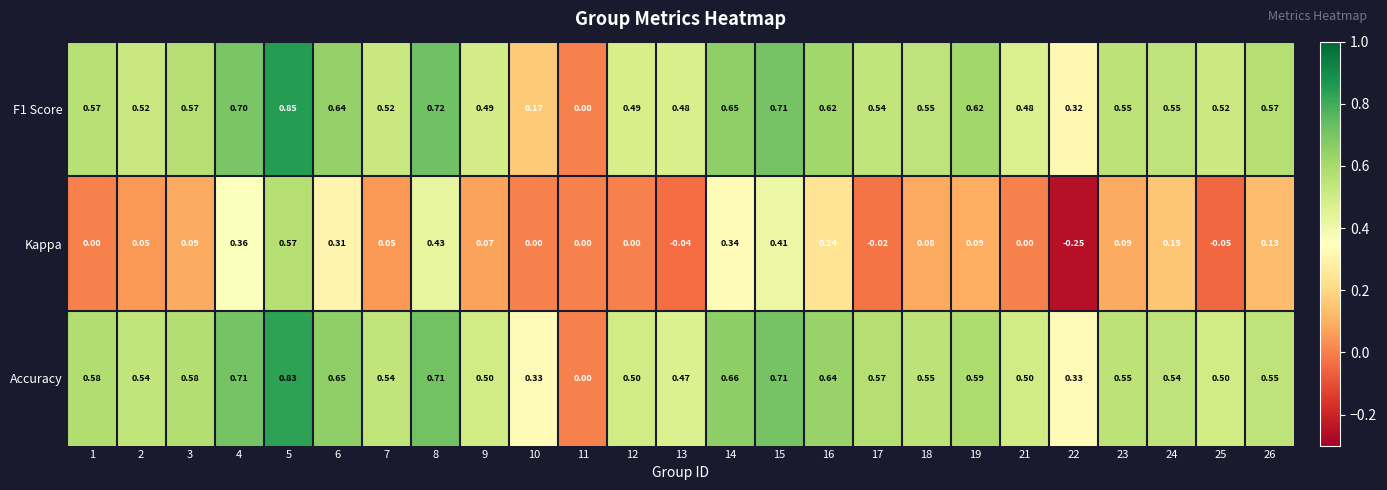

Is the value of Accuracy at 25 greater than the value of F1 Score at 25?

No